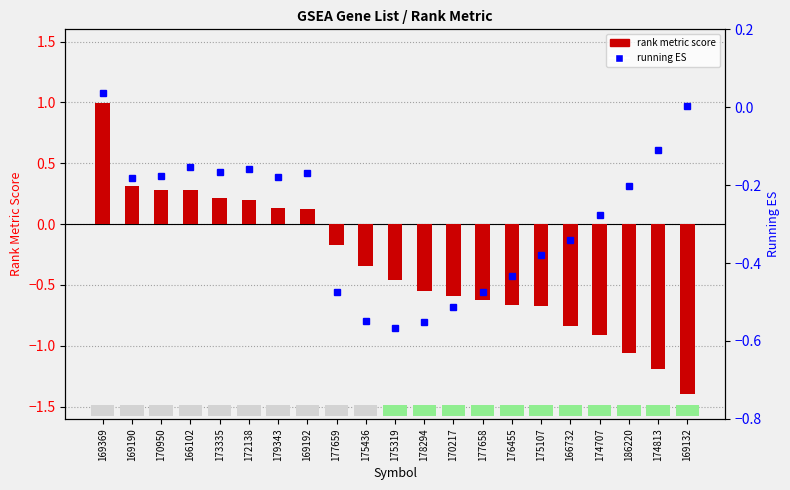

At how many categories does at least one series exceed 0?

9